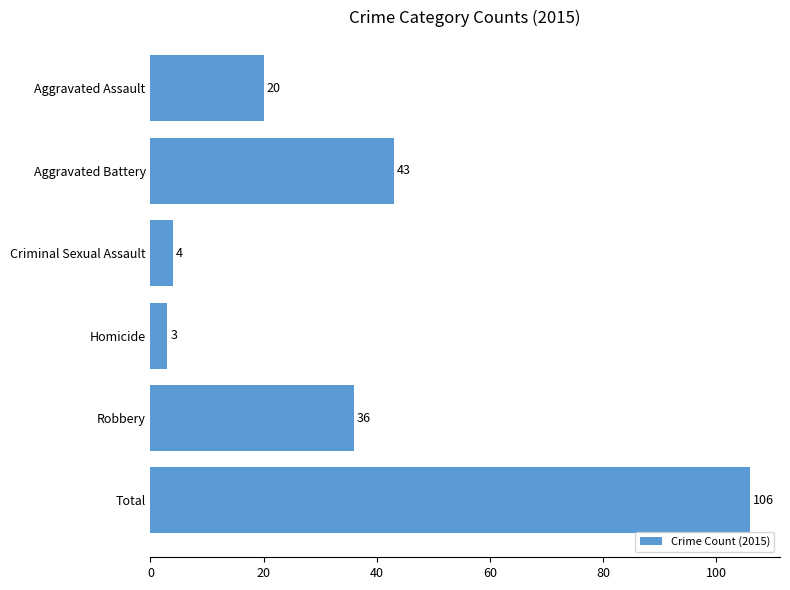

Reading top to bottom, list all the values displayed in this chart.

20	43	4	3	36	106